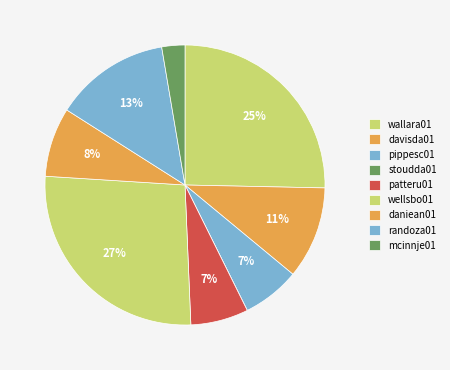

Is it true that patteru01 is 7% of the pie?

True